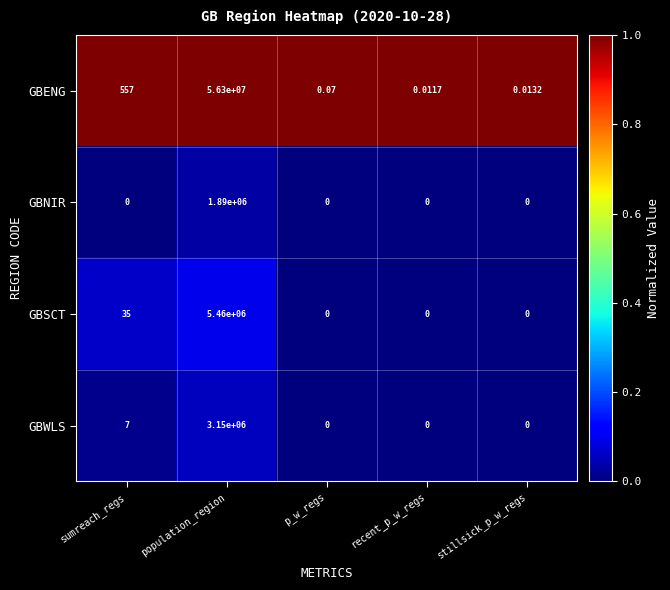

Which series has the largest range (max minus min)?

GBENG